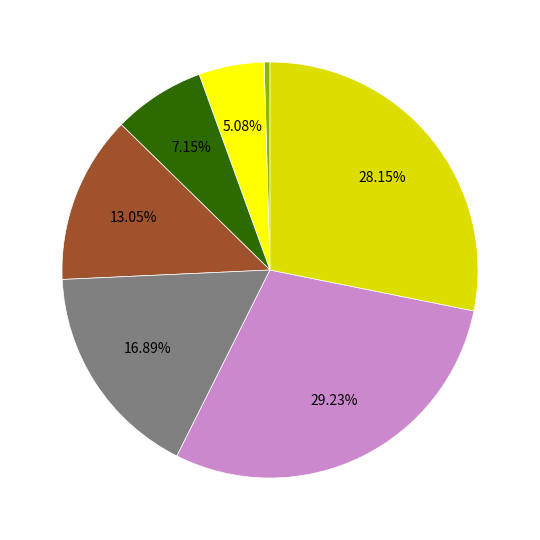

Does any single category account for the majority?

No